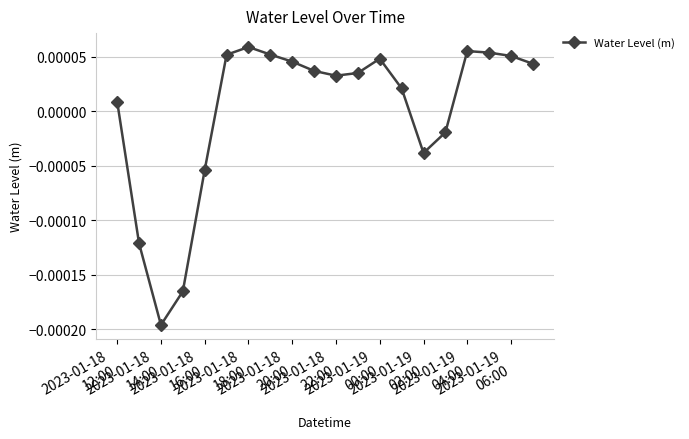

Count the number of data series in this chart.

1